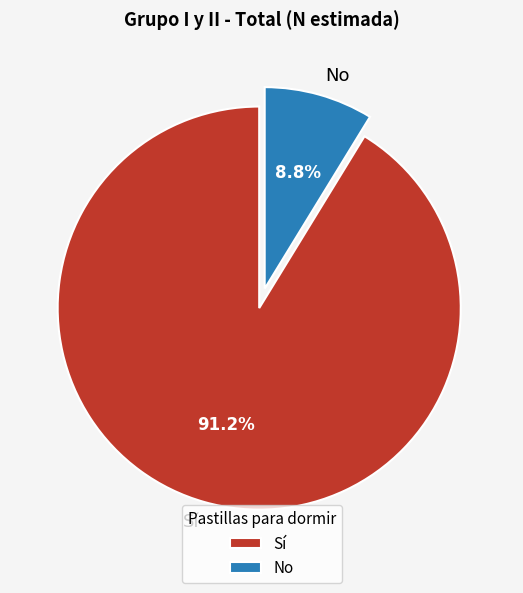

Approximately how many times larger is the value at Sí compared to No?

10.4